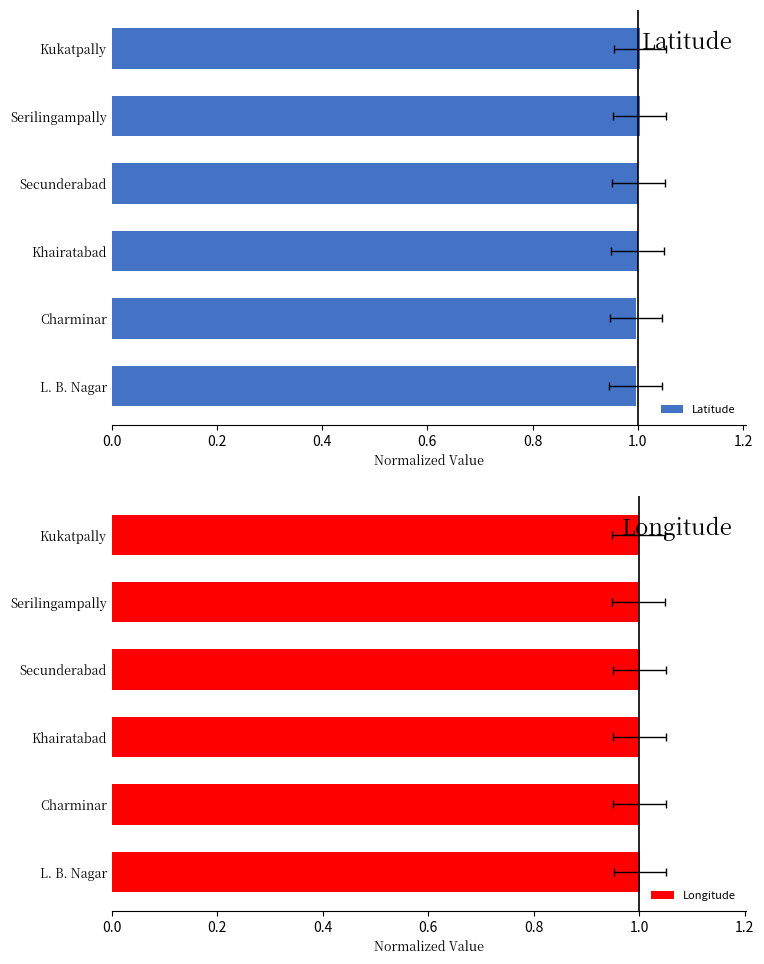

Between Khairatabad and Secunderabad, which series saw the biggest shift?

Latitude